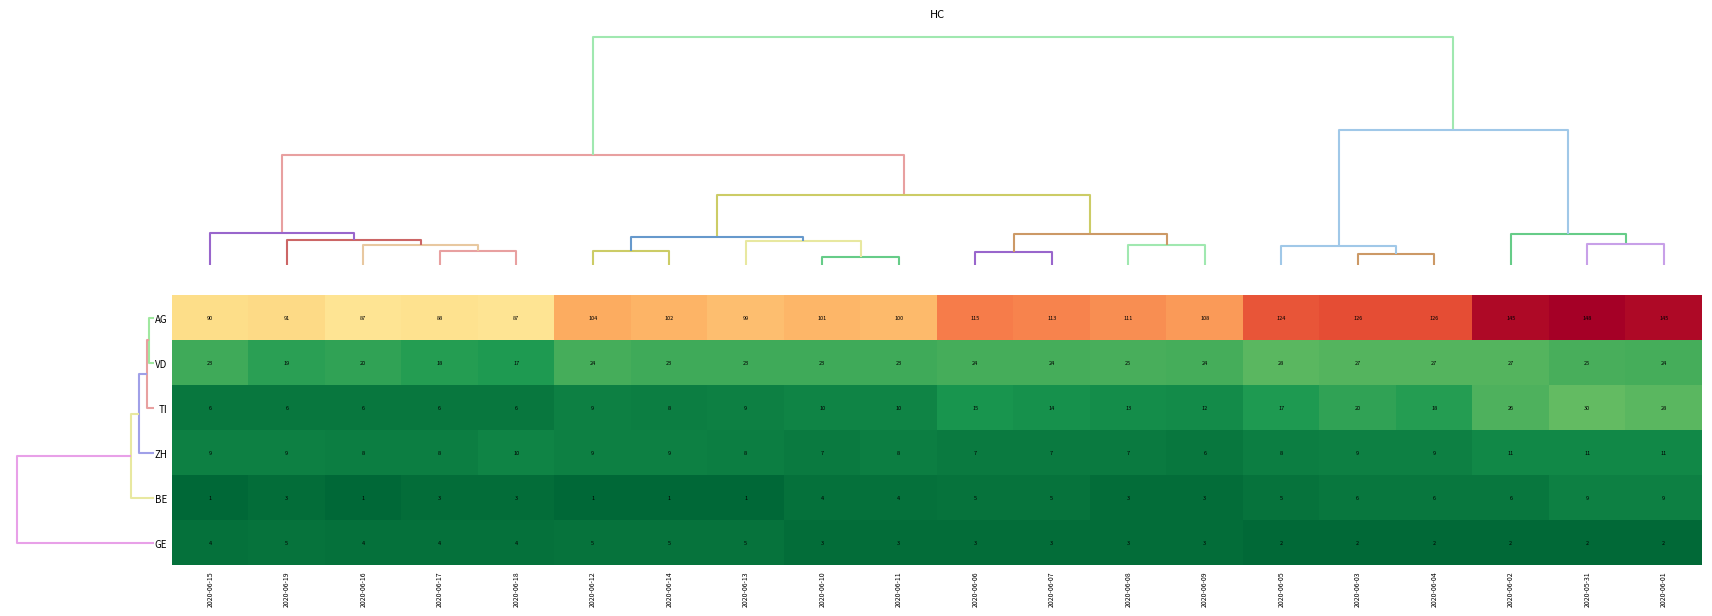

At which category is the sum across all series the highest?

2020-05-31